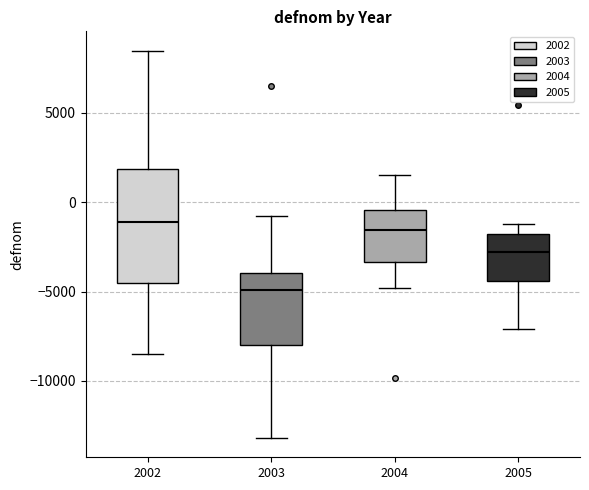

Comparing the boxes themselves (not the whiskers), which one is the tallest?

2002